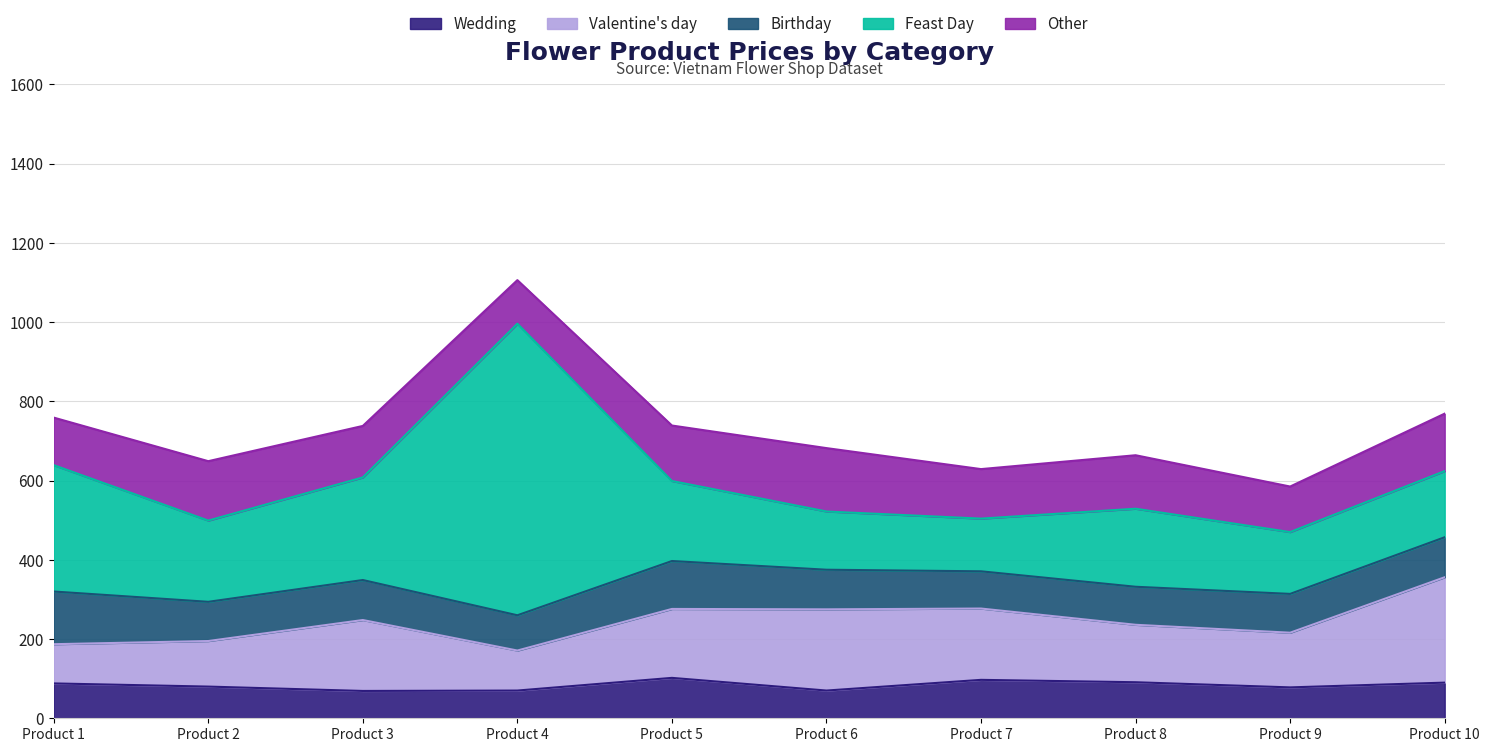

Is the value of Other at 3 greater than the value of Valentine's day at 8?

No